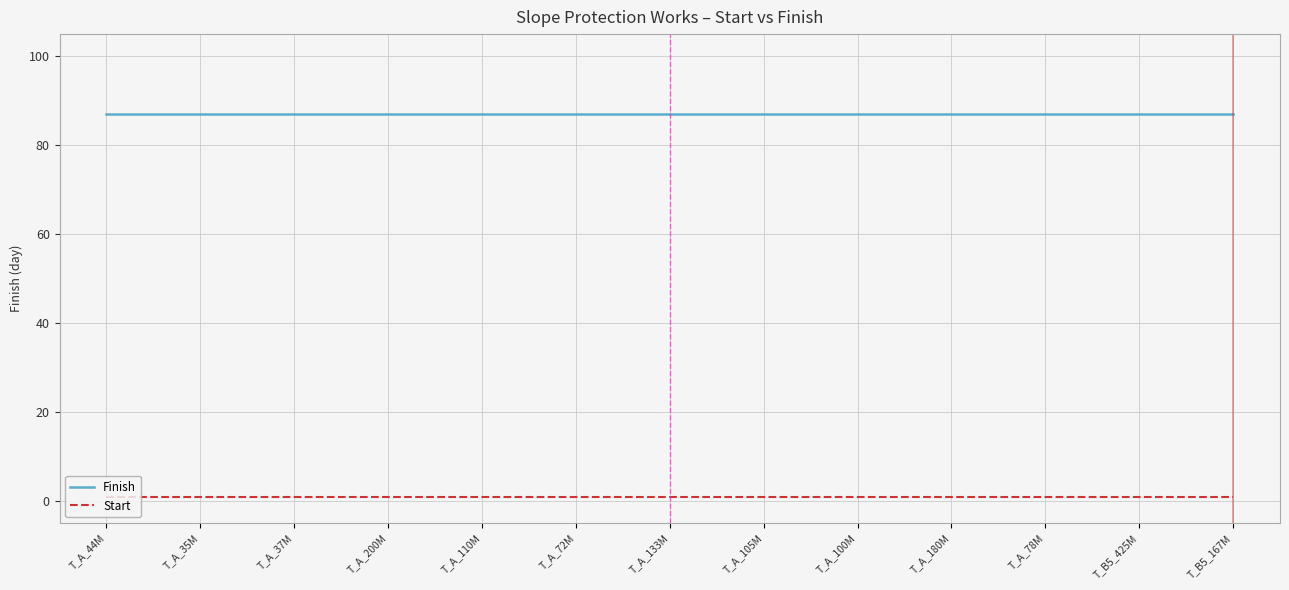

True or false: Start and Finish intersect in this chart.

False